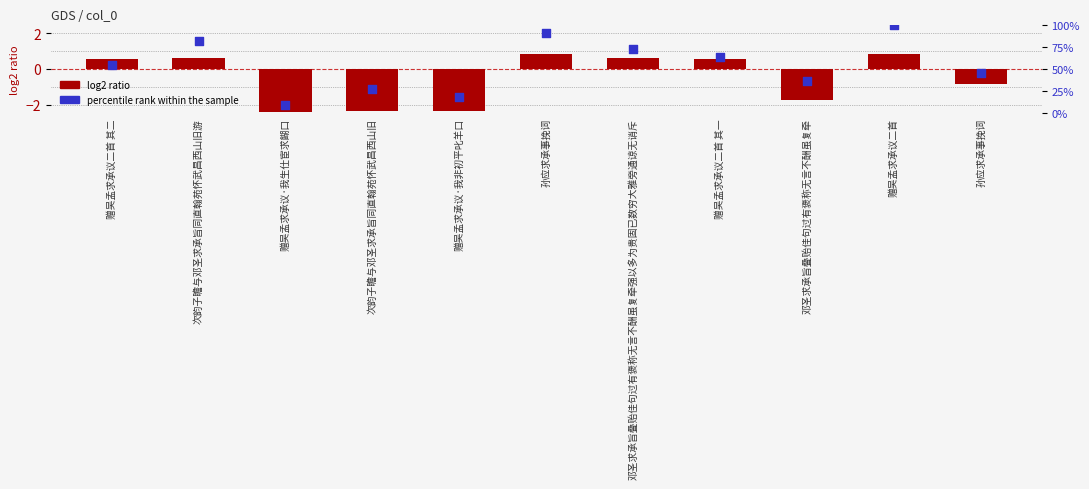

Is the value of log2 ratio at 邓圣求承旨叠贻佳句过有褒称无言不酬虽复牵强以多为贵固已数穷大雅旁通谅无诮斥 greater than the value of percentile rank within the sample at 邓圣求承旨叠贻佳句过有褒称无言不酬虽复牵?

No